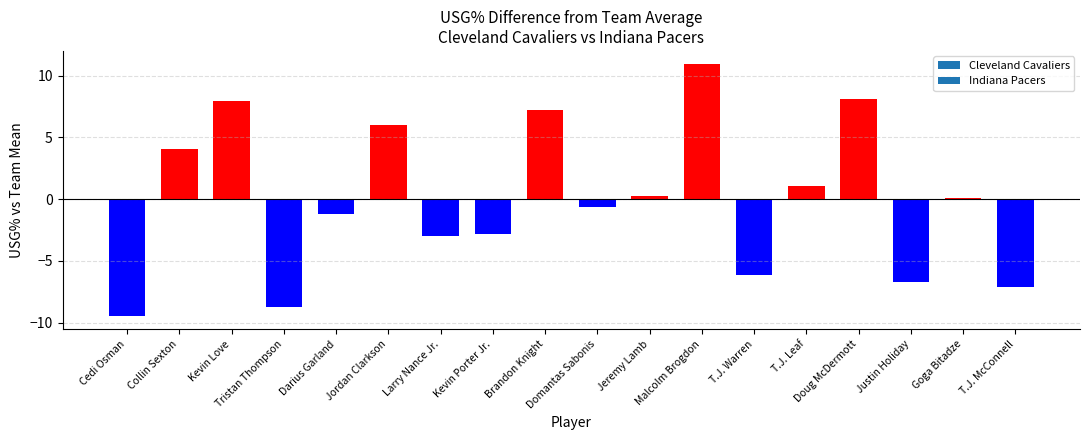

What position from the left is Kevin Love?

3